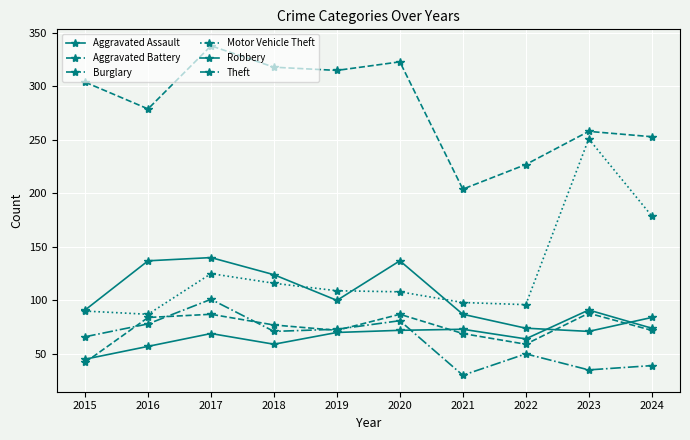

How many intersections are there between Burglary and Aggravated Battery?

5